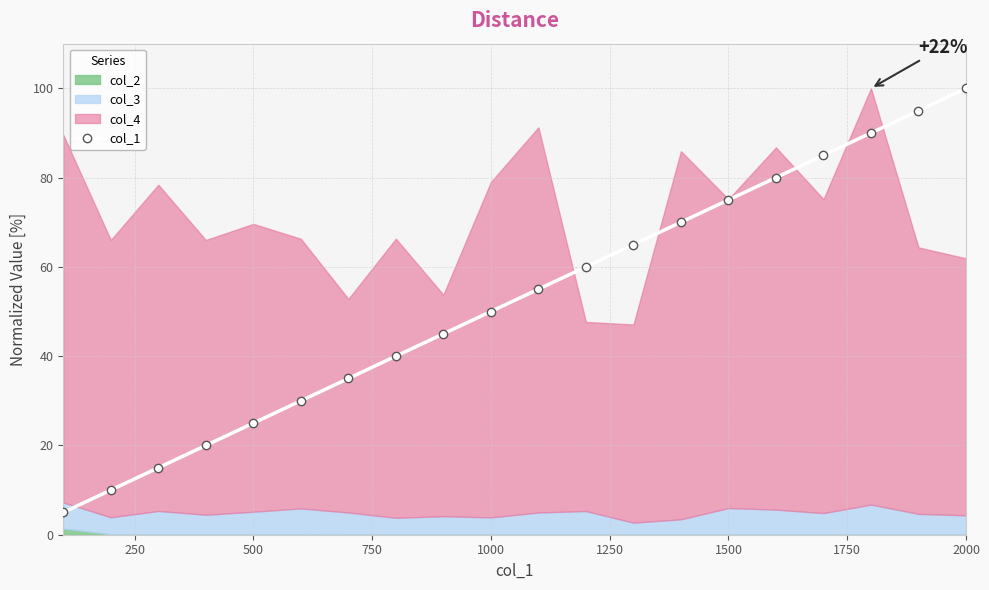

True or false: there are more than 1 points higher than both neighbors.

False